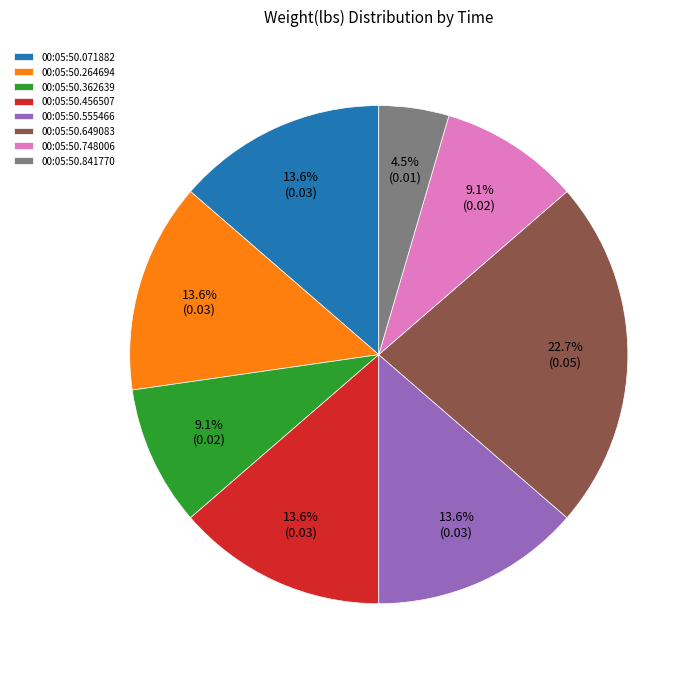

The 00:05:50.748006 slice represents 9% of the pie. True or false?

True